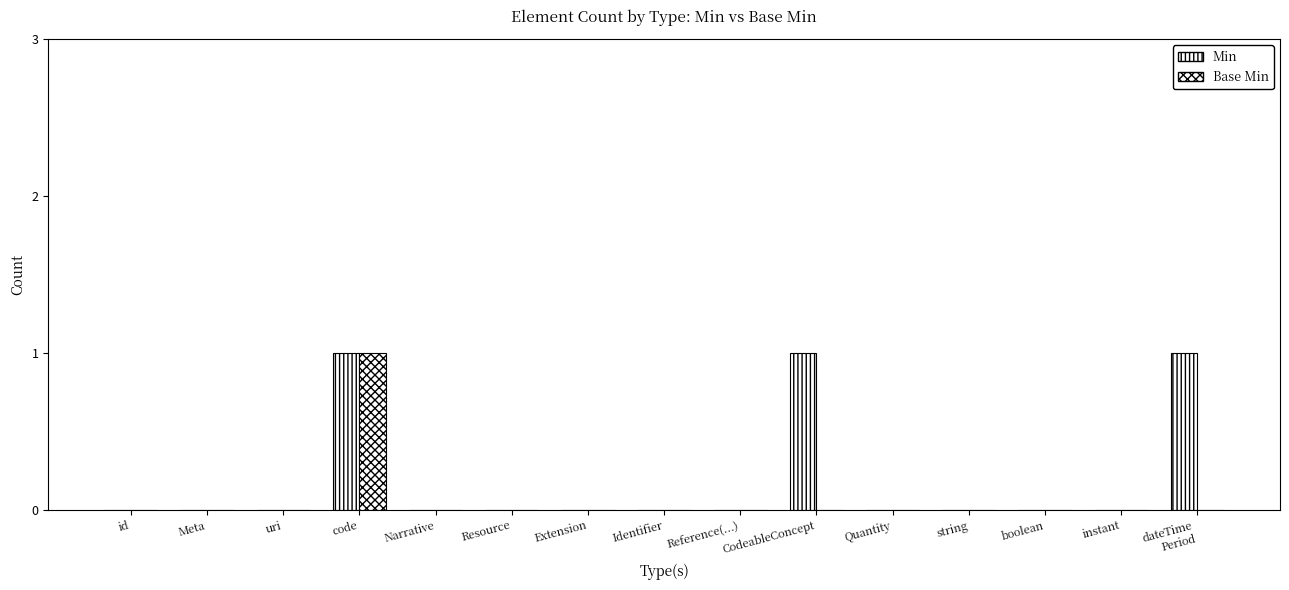

Which has a higher value, Meta or boolean?

Meta